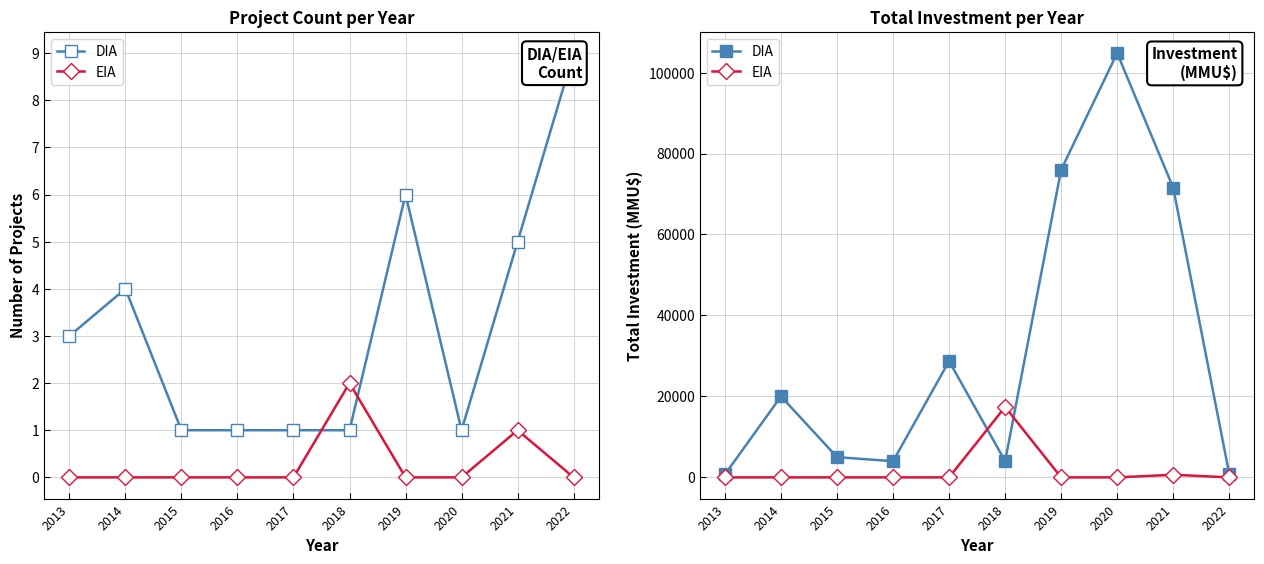

Rank the series at 2019 from lowest to highest value.

EIA, DIA